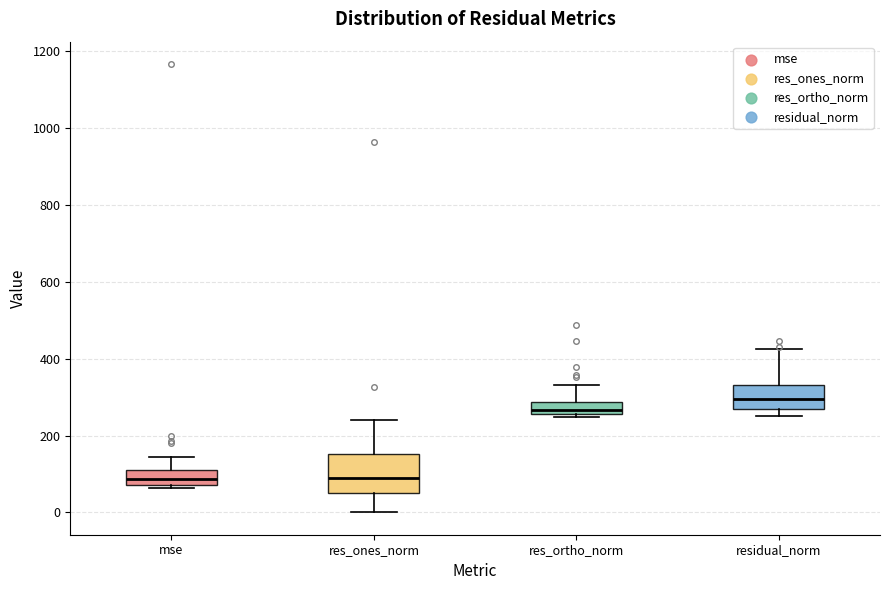

Reading left to right, transcribe this box plot: for each box, give where its median line is, the range the box spans, and where its two whiskers end, as read against the y-axis. The values are not printed on the chart, so give them approximately, as read against the axis.

mse: median 80 (inside the box), box 80 to 120, whiskers 60 to 140
res_ones_norm: median 80, box 60 to 160, whiskers 0 to 240
res_ortho_norm: median 260 (just above the box's lower edge), box 260 to 280, whiskers 240 to 340
residual_norm: median 300, box 260 to 340, whiskers 260 (just below the box's lower edge) to 420